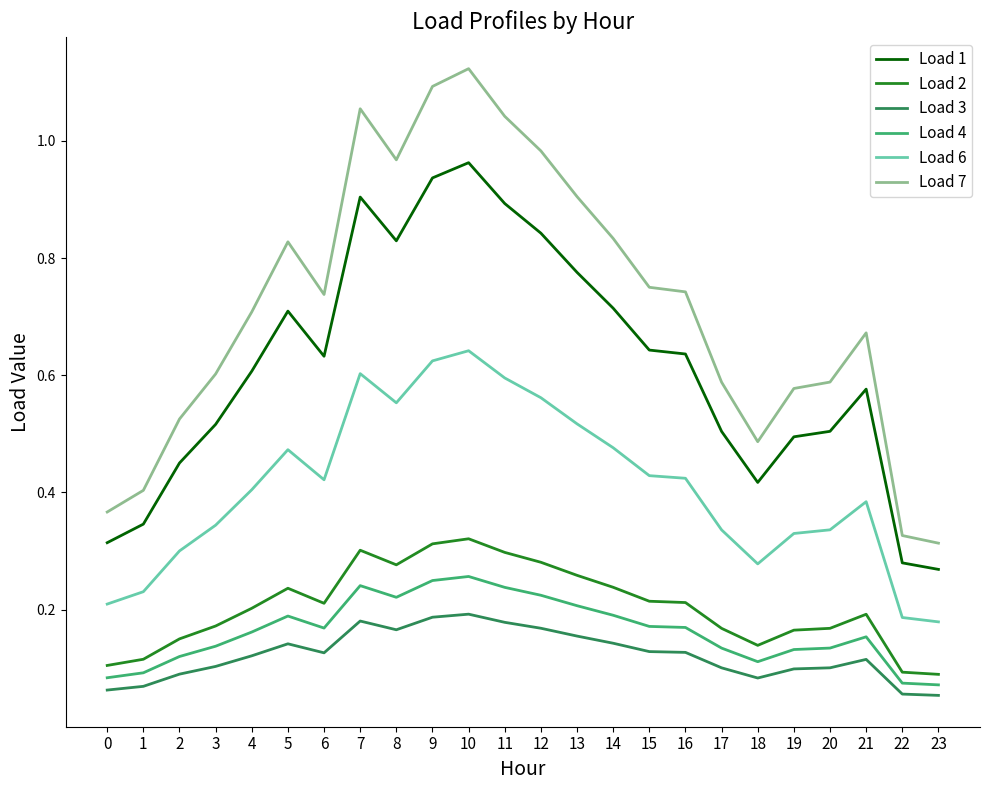

Which category has the highest value in the Load 7 series?

10